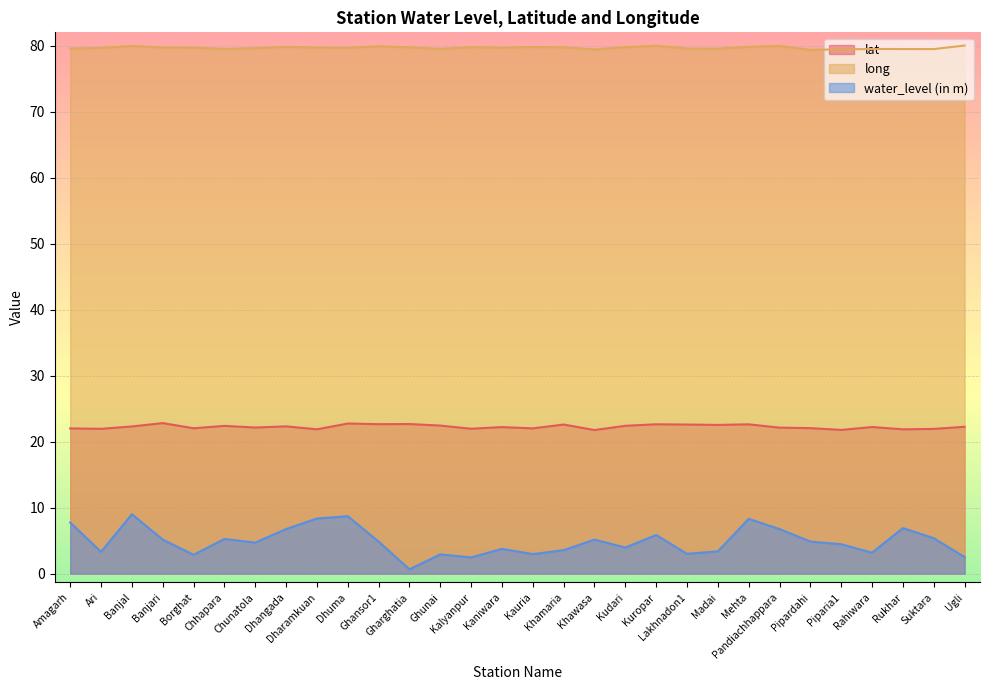

How many interior local valleys does the water_level (in m) series have?

9